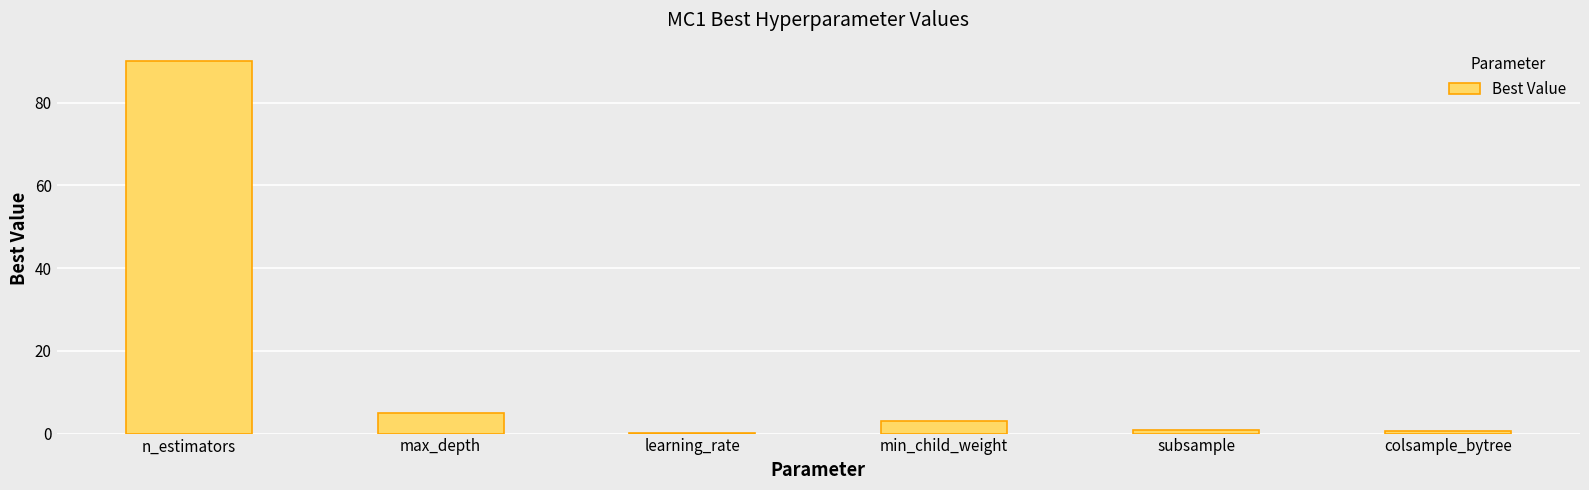

Where is the data nearest to the value 45?

max_depth